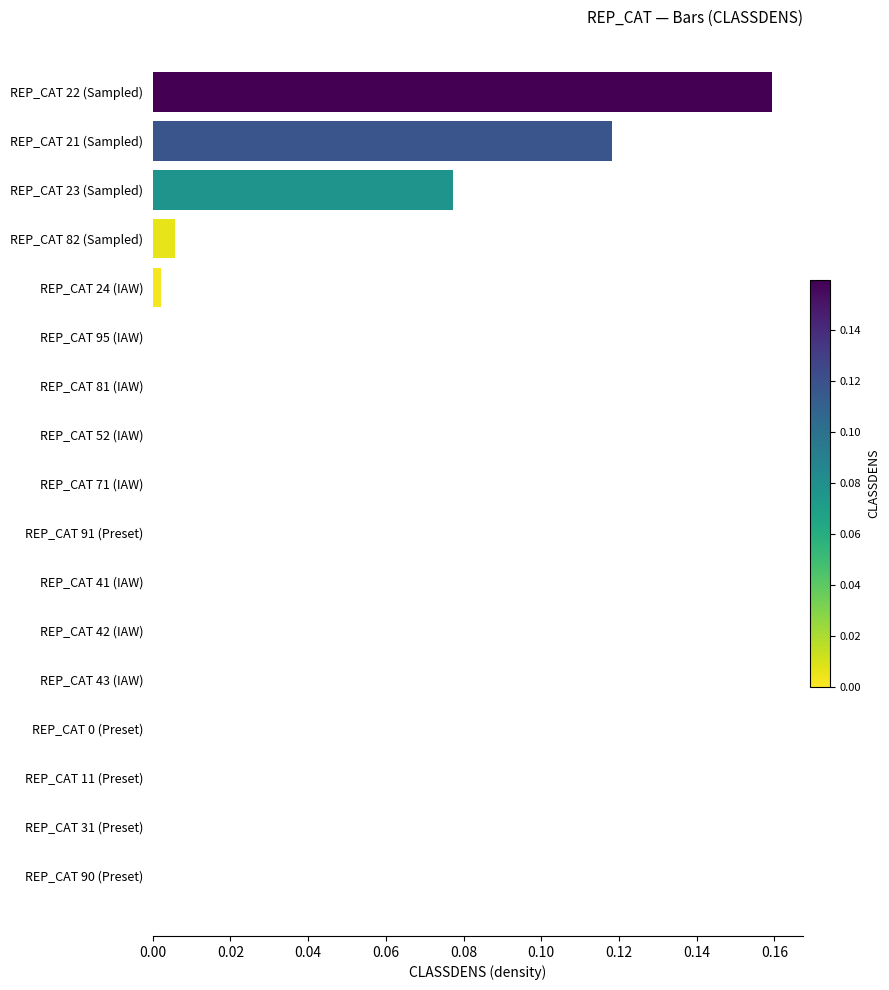

What is the sum of all values?

0.4